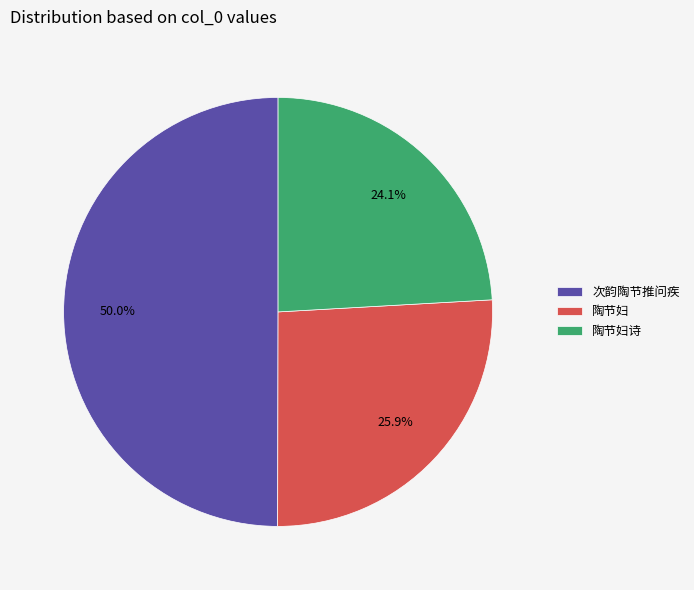

To the nearest percent, what is the difference between the 陶节妇诗 and 陶节妇 slice percentages?

2%